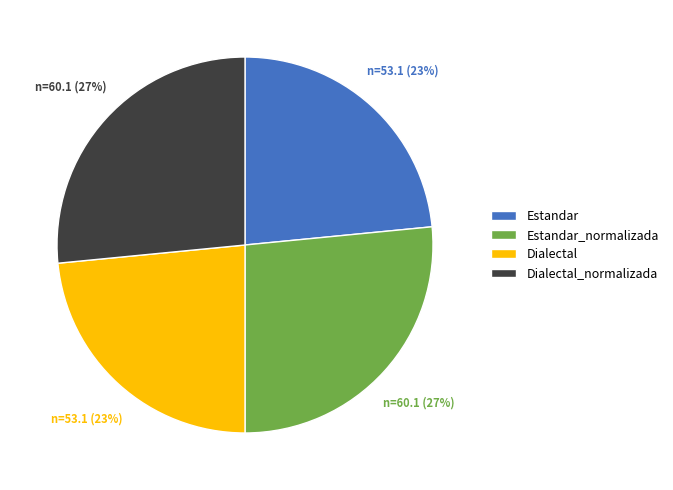

Is it true that Dialectal is 23% of the pie?

True